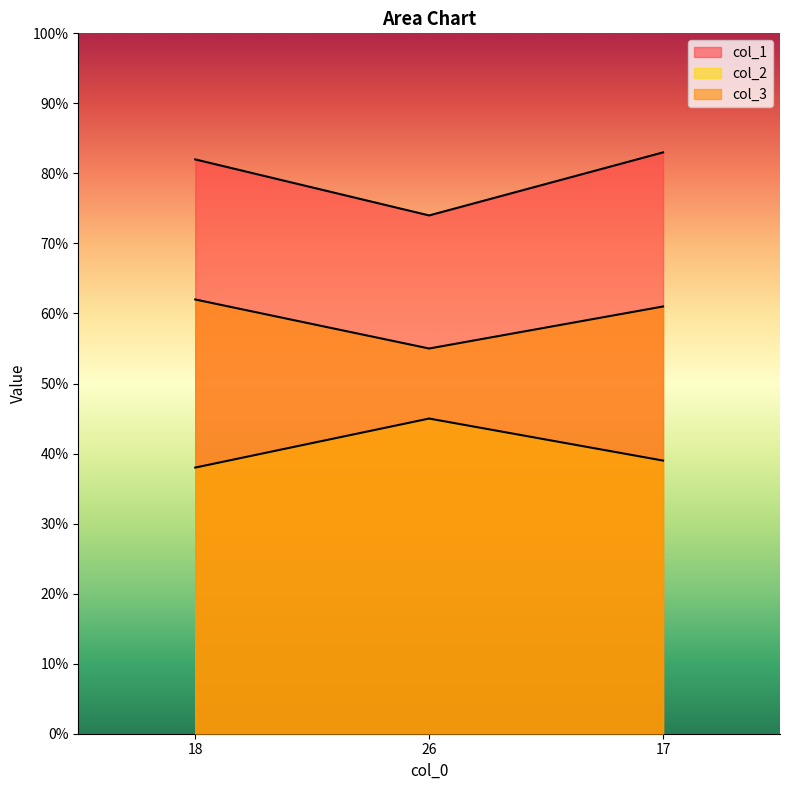

What is the value of the col_2 point at the 3rd from the left?

39